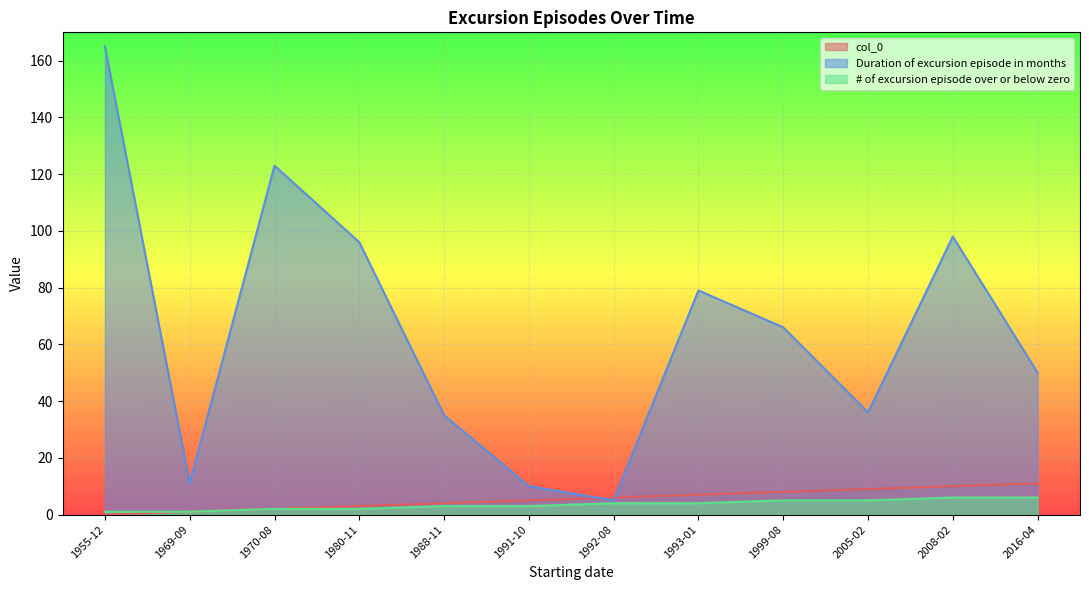

At which label does col_0 first exceed 6?

1993-01